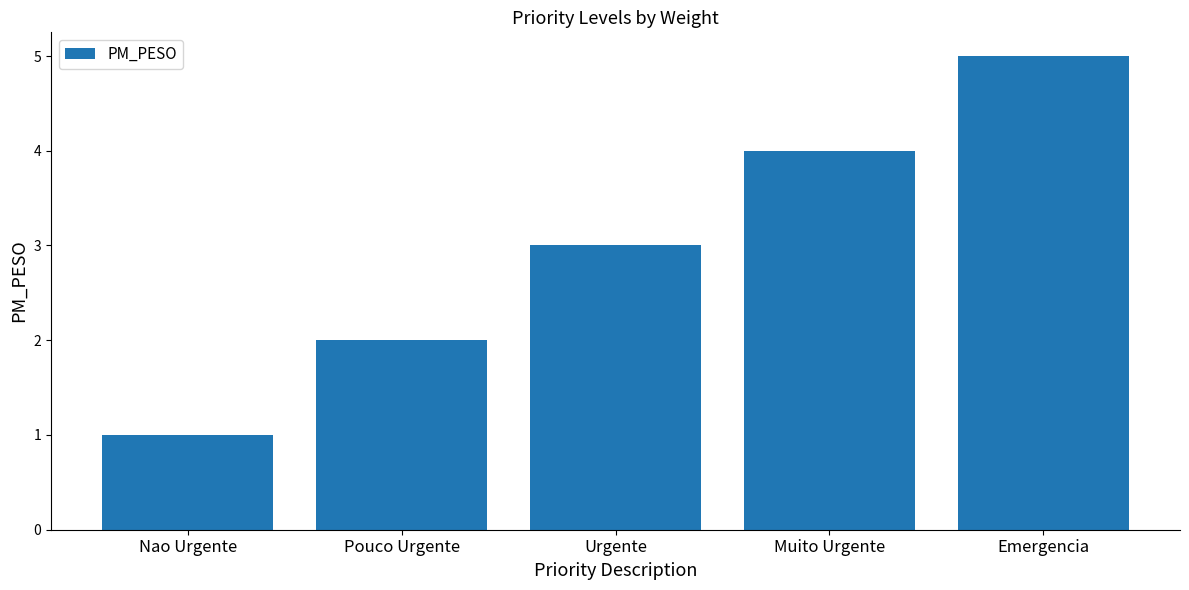

List the labels in order of value, smallest first.

Nao Urgente, Pouco Urgente, Urgente, Muito Urgente, Emergencia